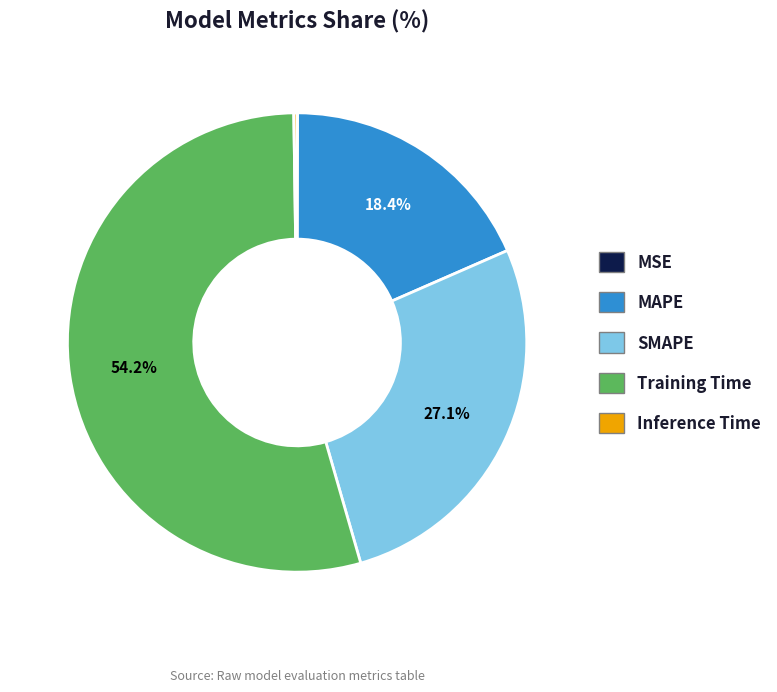

To the nearest percent, what is the average slice percentage?

20%